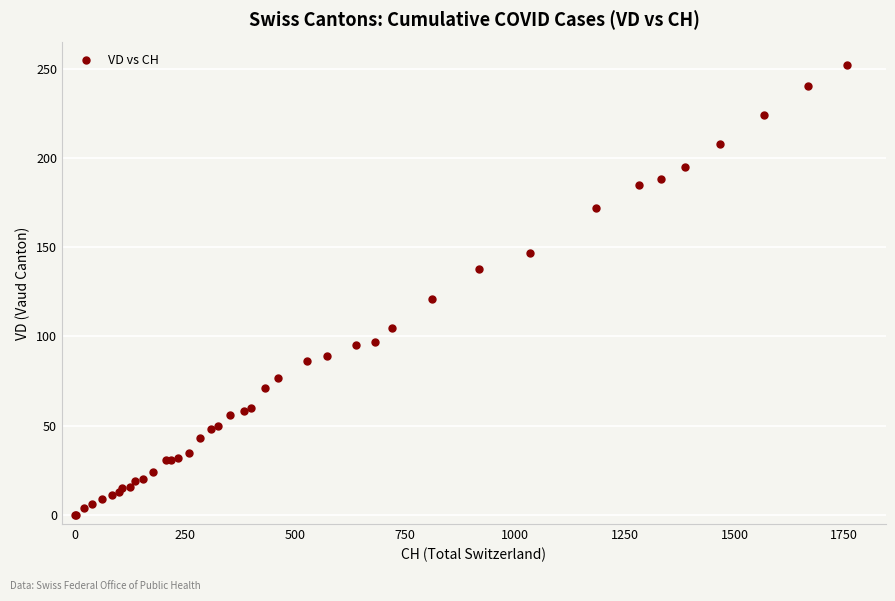

What Y value in the scatter plot is closest to 126?

121